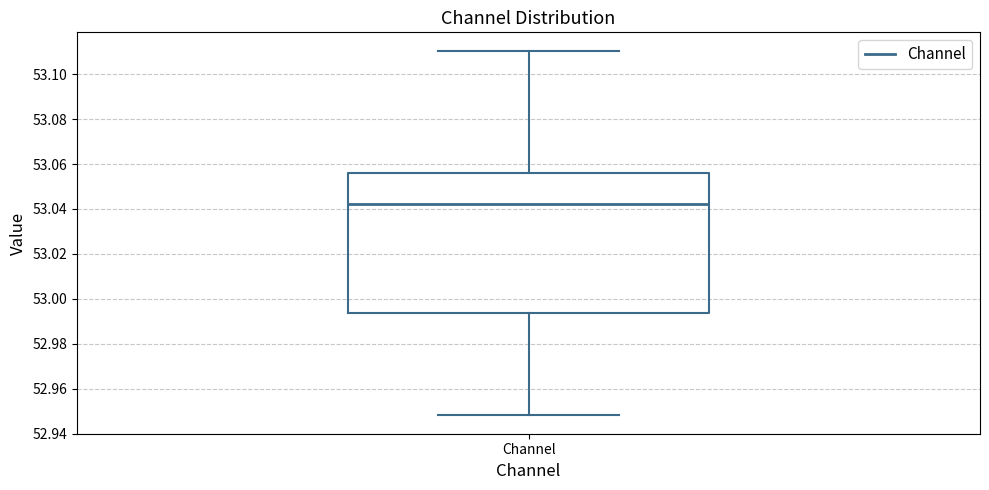

Transcribe this box plot: give where the median line is, the range the box spans, and where the two whiskers end, as read against the y-axis. The values are not printed on the chart, so give them approximately, as read against the axis.

median 53.042, box 52.994 to 53.056, whiskers 52.948 to 53.110